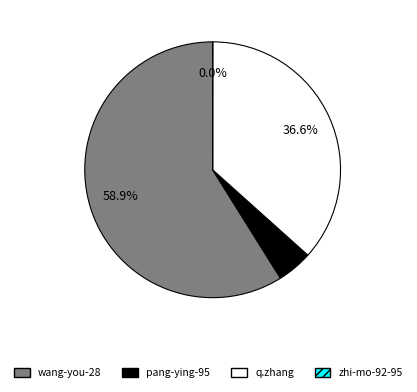

What percentage is NOT represented by q.zhang?

63.4%